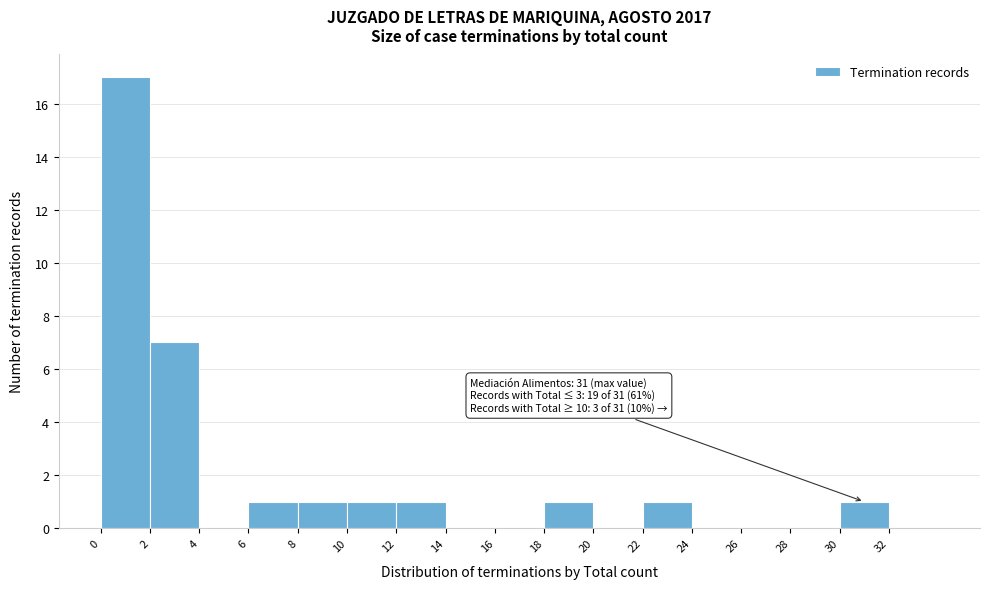

Which range on the x-axis has the tallest bar?

0 to 2